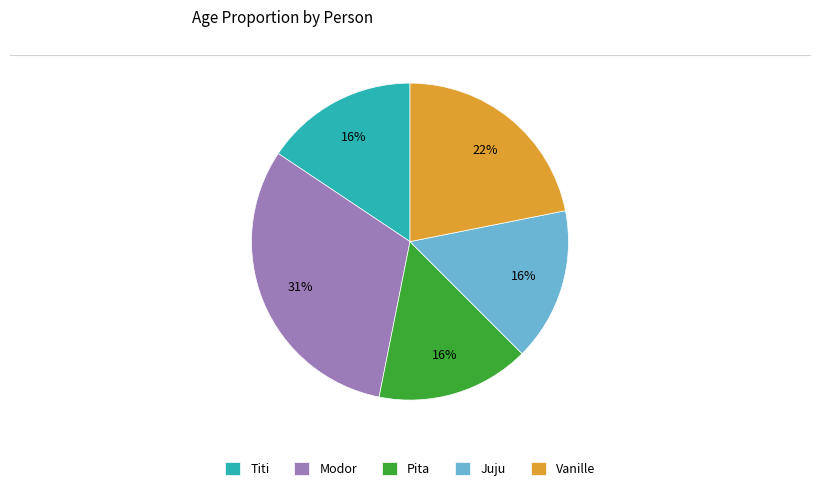

What is the ratio of the value at Titi to the value at Juju?

1.0